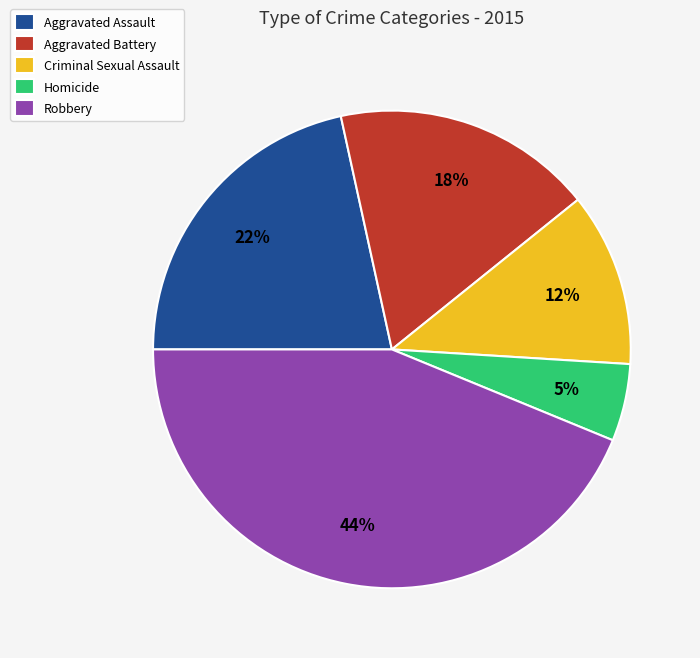

Combined, do Aggravated Assault and Robbery account for over 50%?

Yes